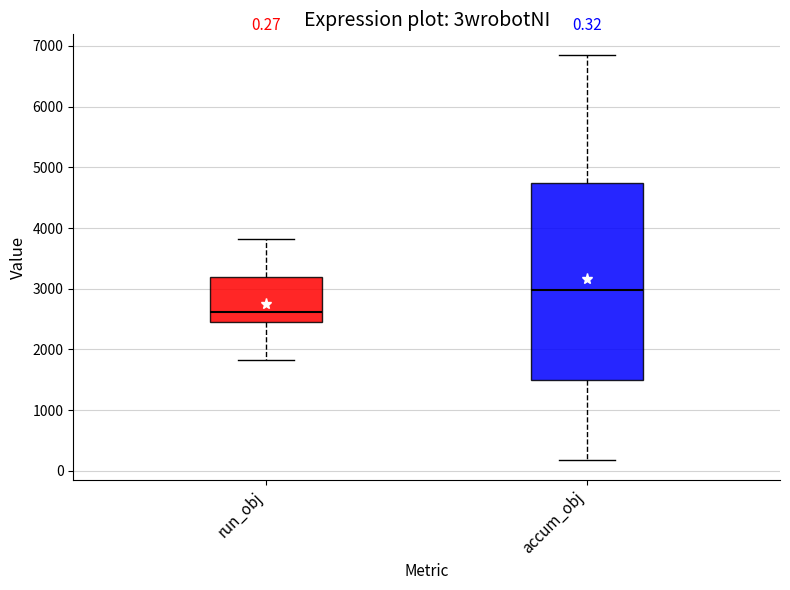

Which box has the highest median line?

accum_obj